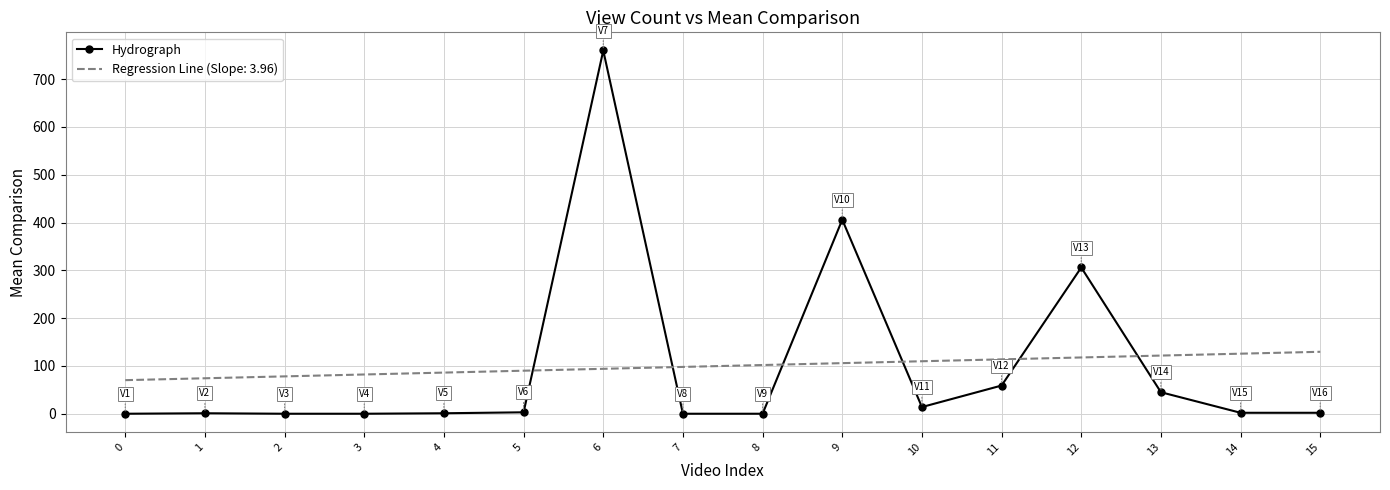

Between 10 and 12, which series saw the biggest shift?

Hydrograph